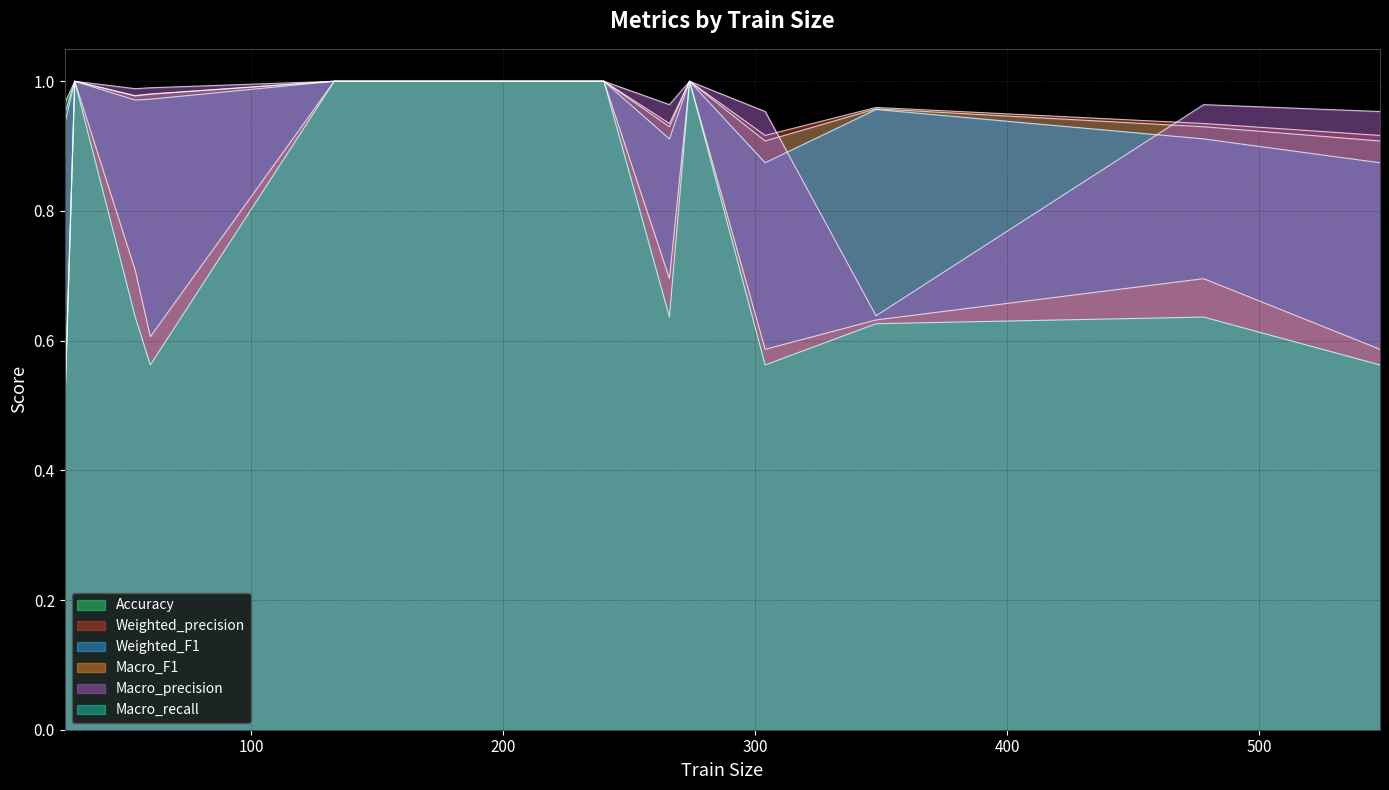

What is the value of the Macro_precision point at the 2nd from the left?

1.0